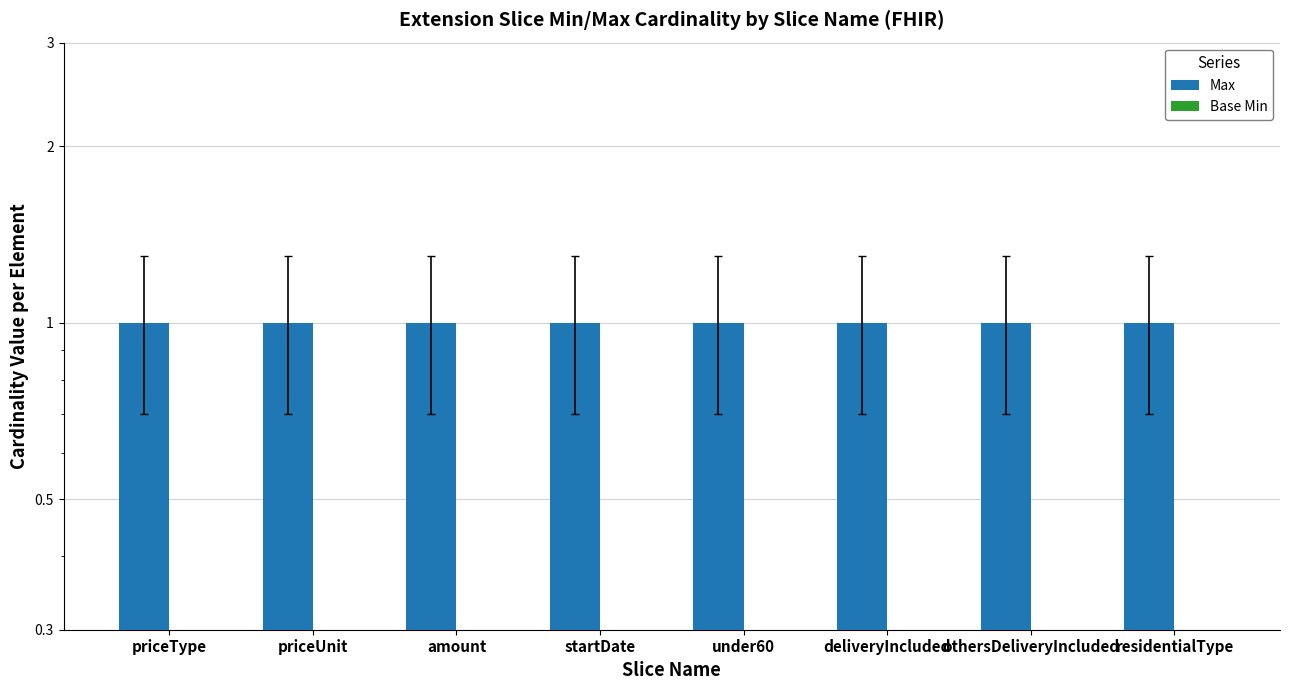

What are all the series names shown in the legend?

Max, Base Min